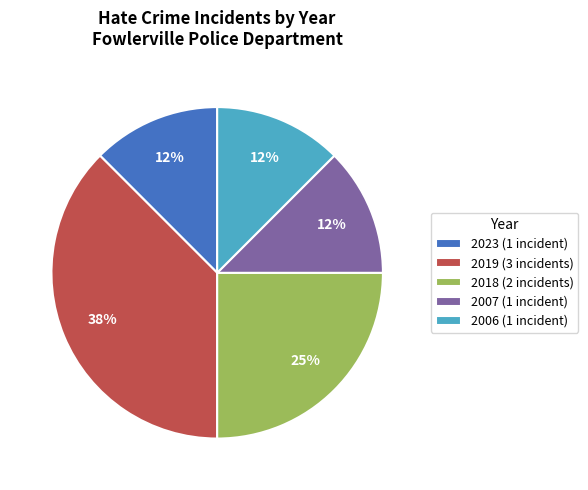

To the nearest percent, what is the average slice percentage?

20%